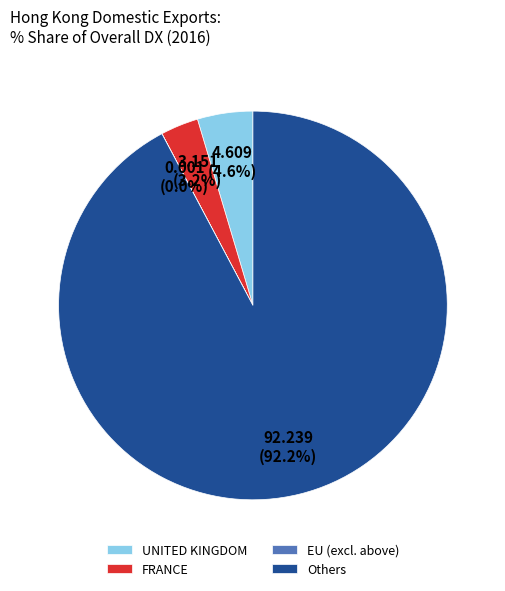

Do FRANCE and Others together represent more than half of the pie?

Yes